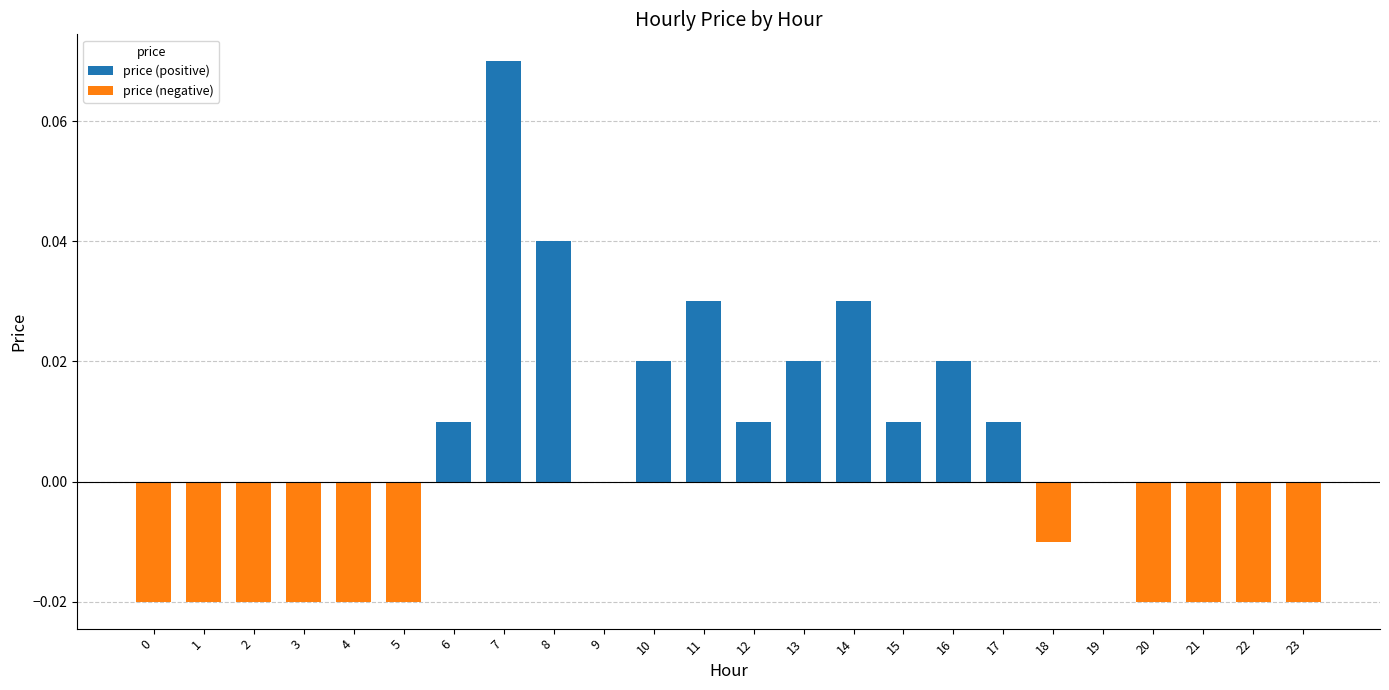

True or false: the data shows 0.0 at 8.

True